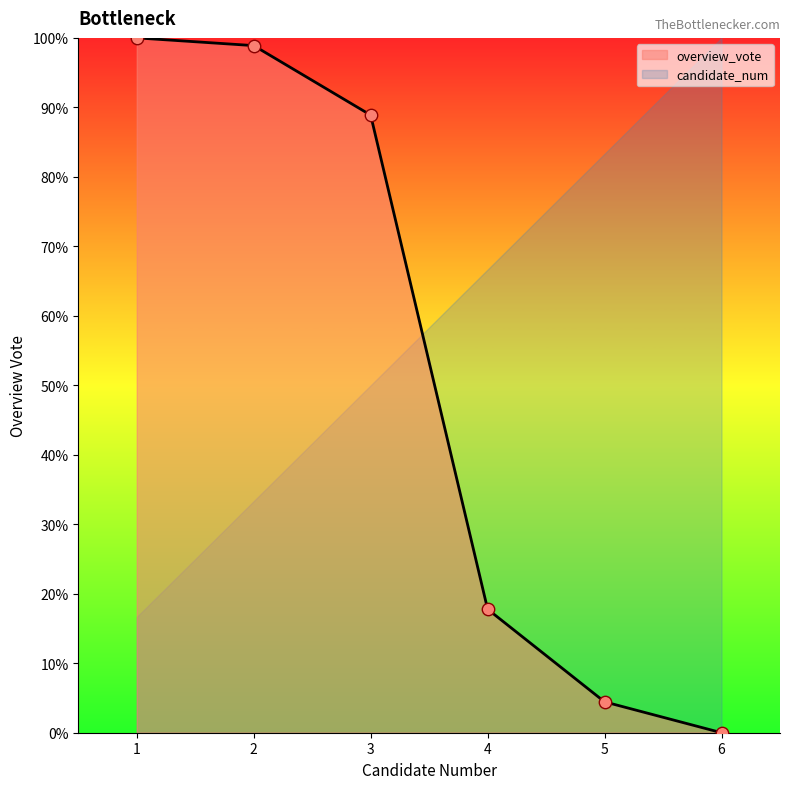

The value of overview_vote at 3 is 88.9. True or false?

True